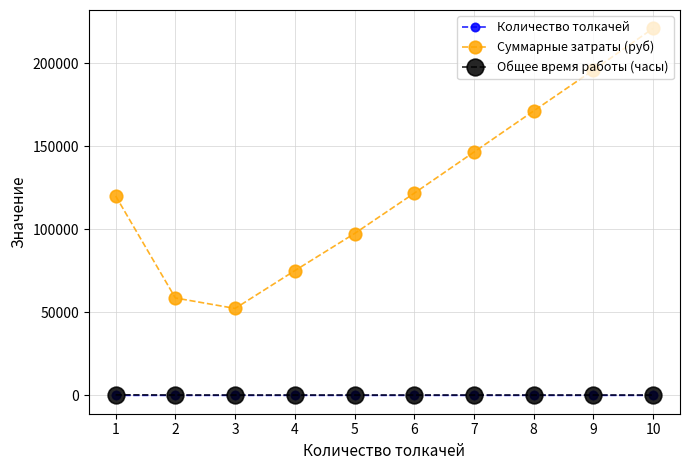

What is the difference between the Количество толкачей values at 3 and 8?

5.0